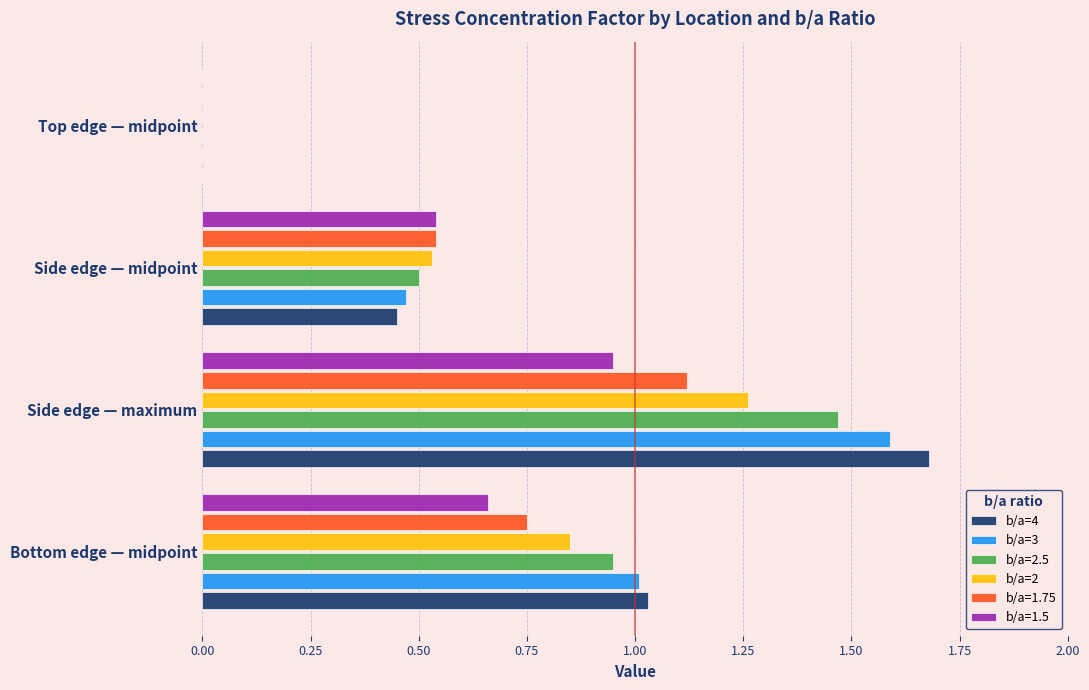

Is it true that b/a=1.5 equals 0.3 at Side edge — midpoint?

False